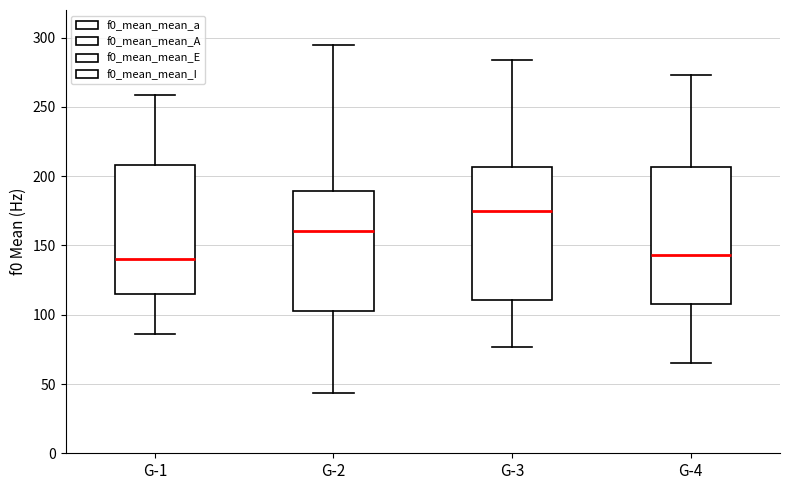

Reading left to right, transcribe this box plot: for each box, give where its median line is, the range the box spans, and where its two whiskers end, as read against the y-axis. The values are not printed on the chart, so give them approximately, as read against the axis.

G-1: median 140, box 115 to 210, whiskers 85 to 260
G-2: median 160, box 105 to 190, whiskers 45 to 295
G-3: median 175, box 110 to 205, whiskers 75 to 285
G-4: median 145, box 105 to 205, whiskers 65 to 275